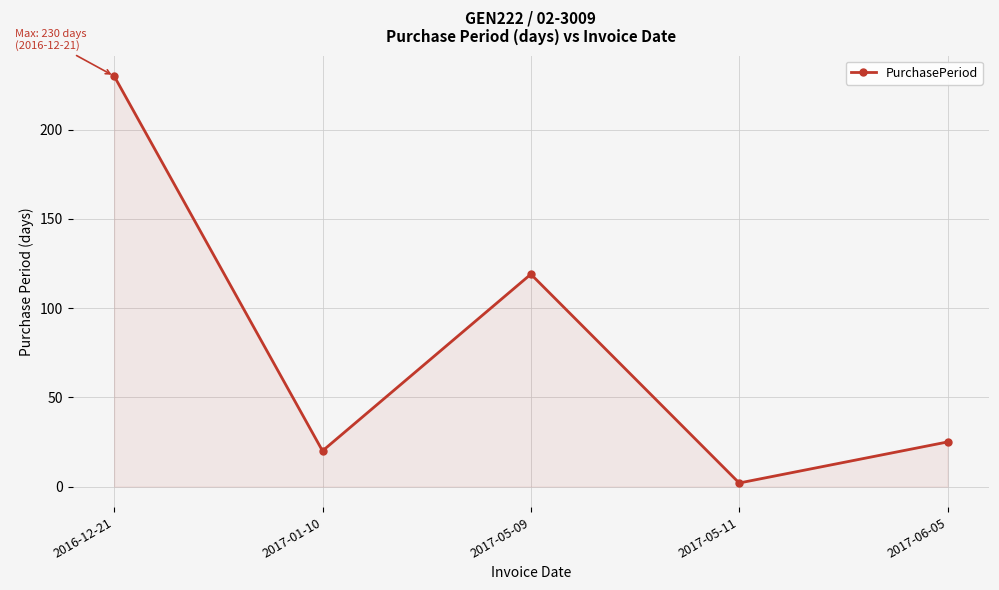

List the labels in order of value, smallest first.

2017-05-11, 2017-01-10, 2017-06-05, 2017-05-09, 2016-12-21